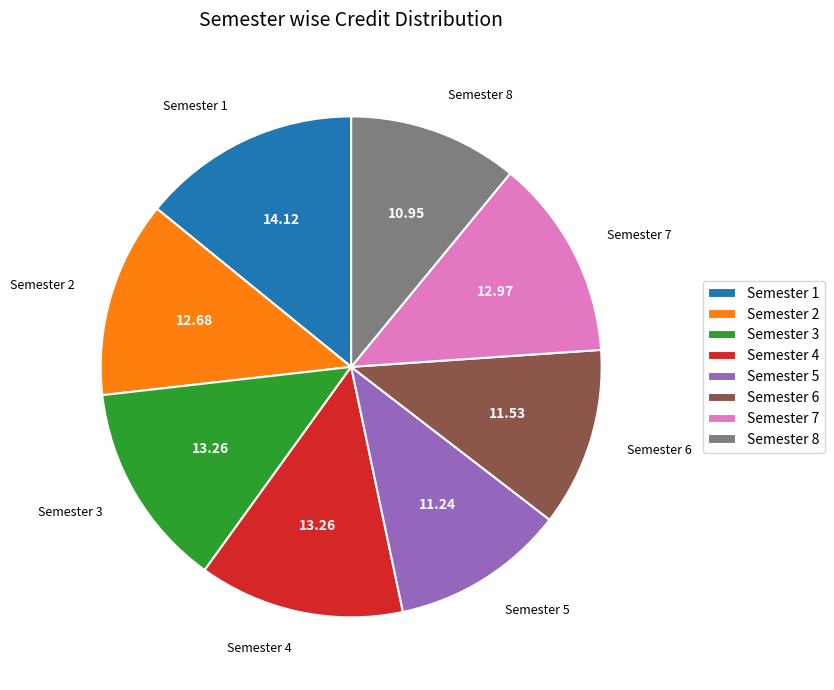

Is there a majority slice in this chart?

No